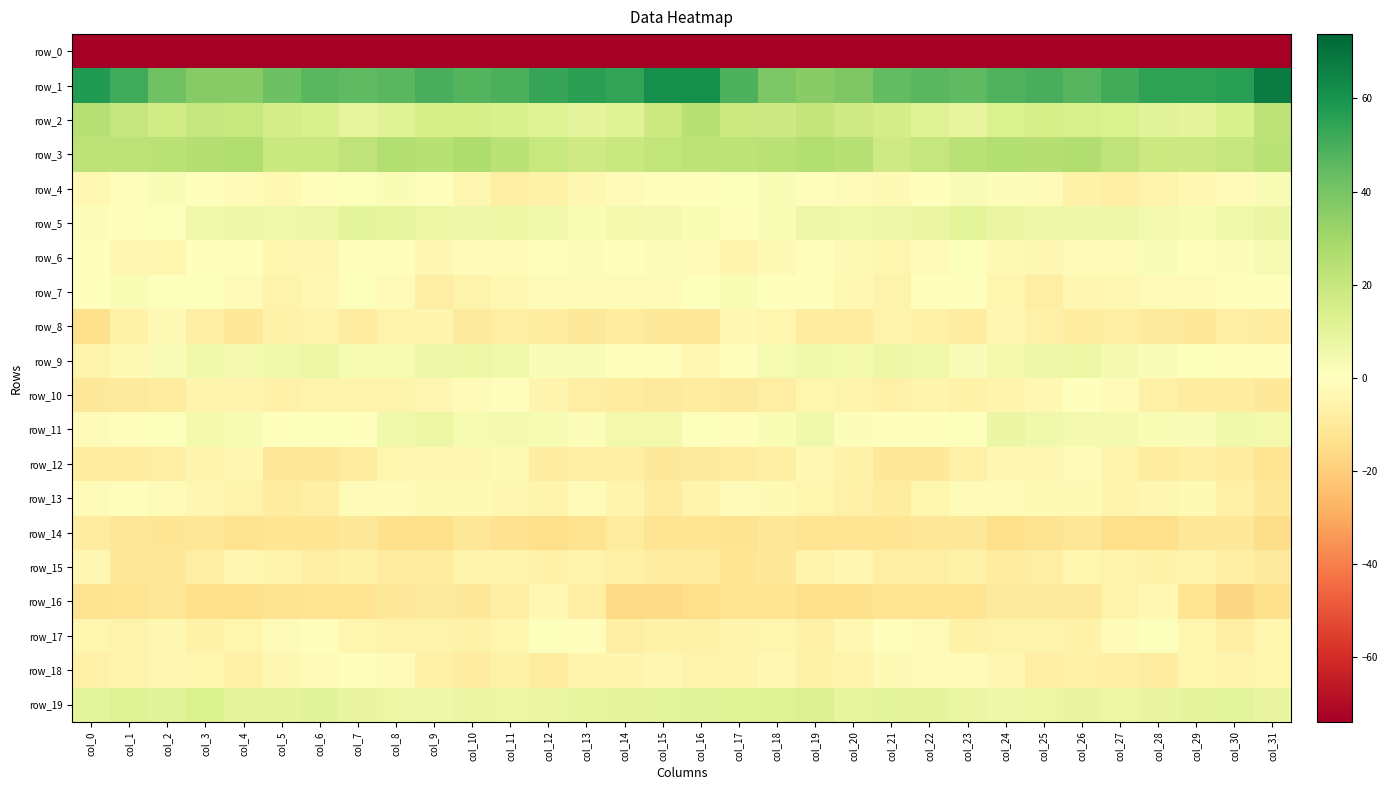

Which series has the largest total across all categories?

row_1